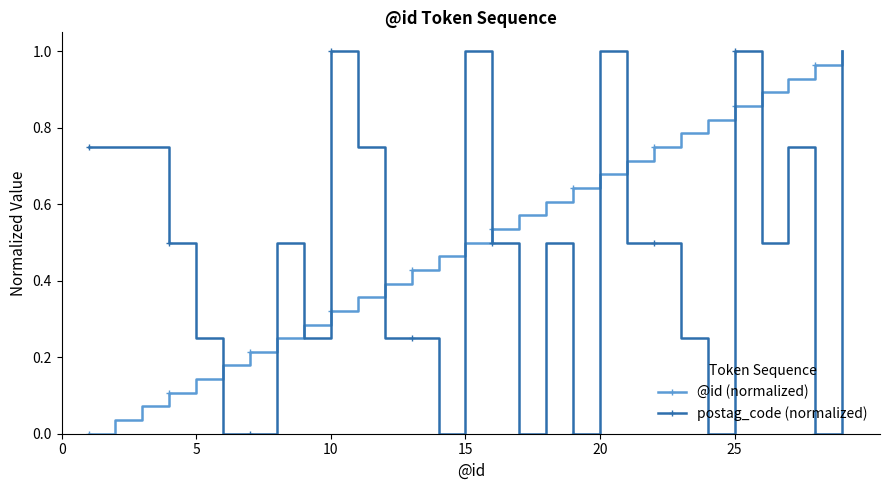

Count the number of categories in the chart.

29